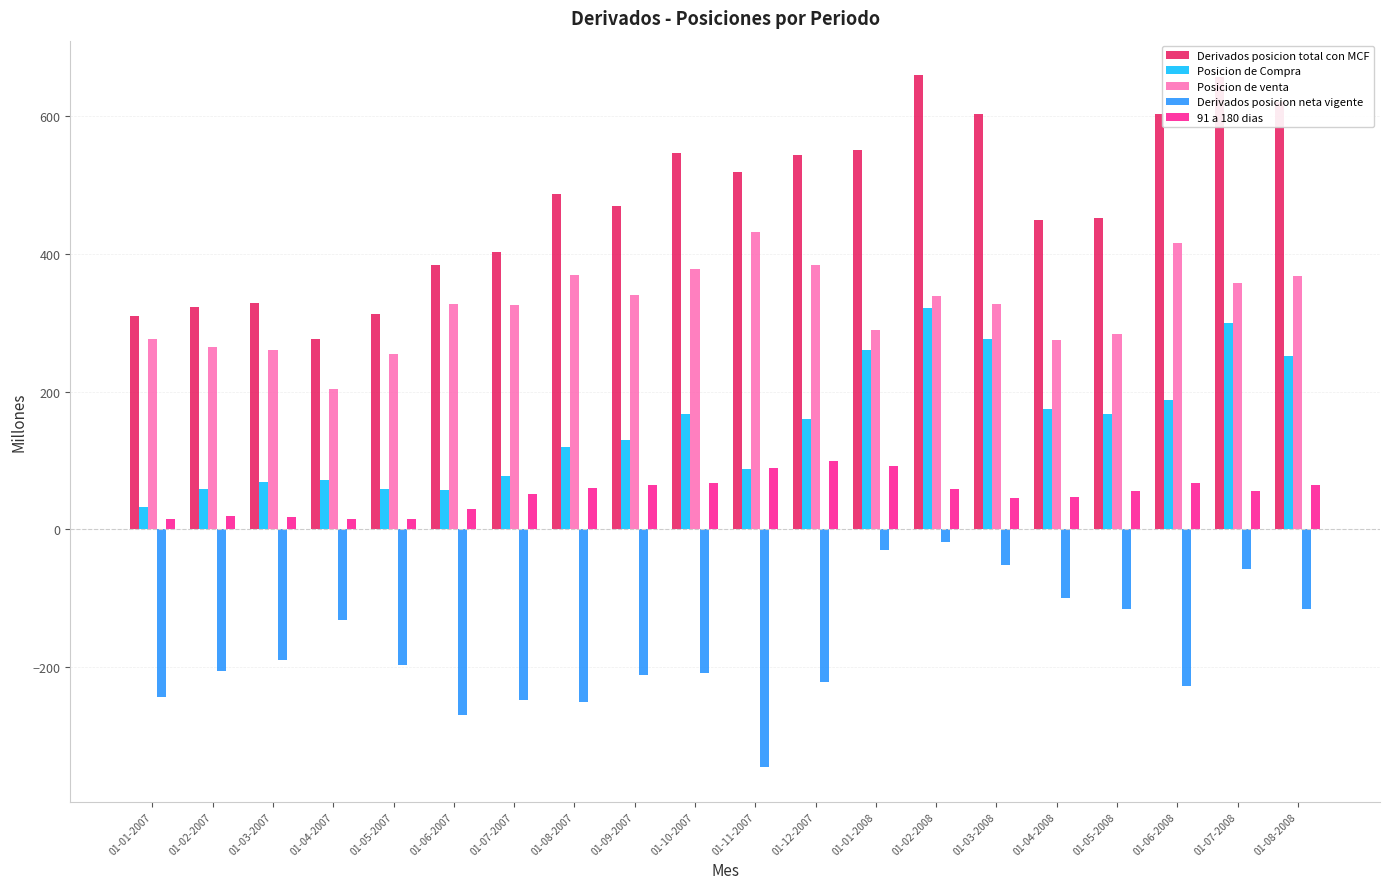

What is the smallest value displayed?

-345